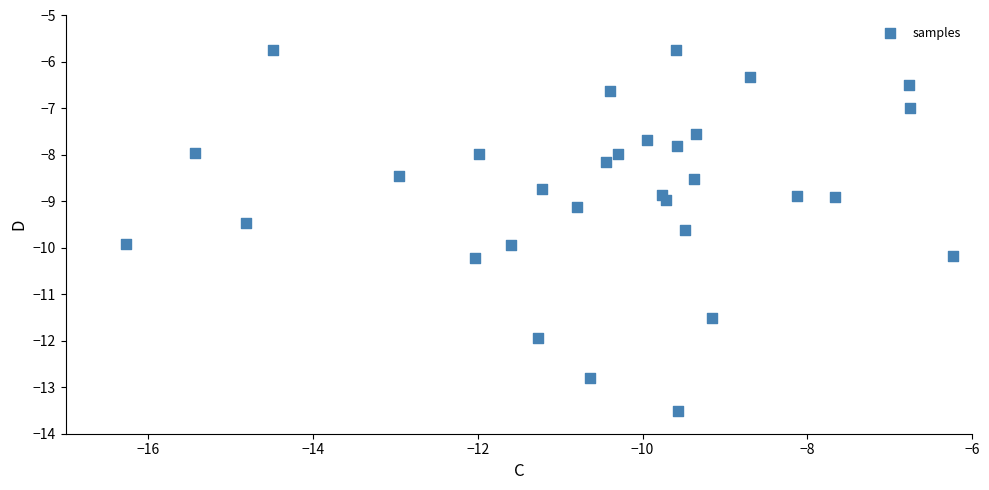

What is the range of X values (max minus min)?

10.0